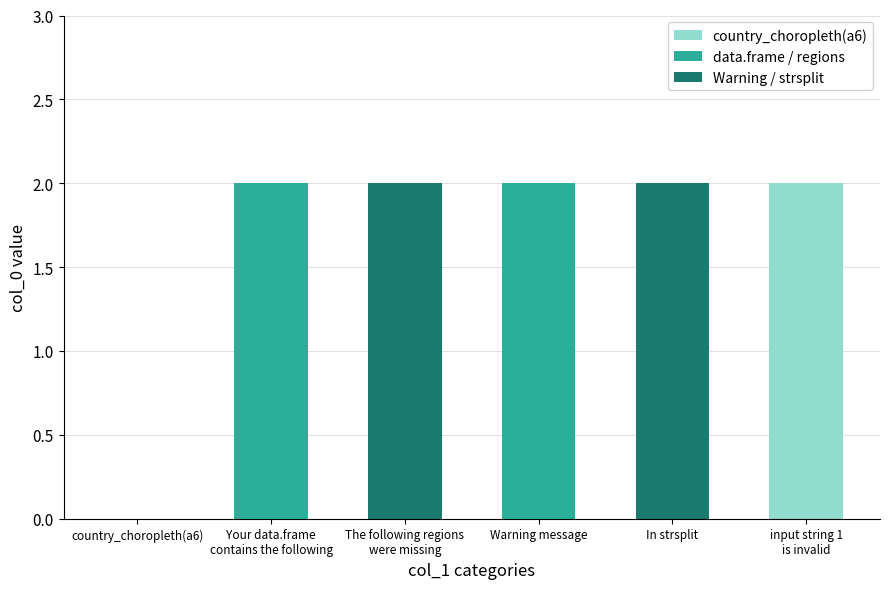

What is the sum of all values?

10